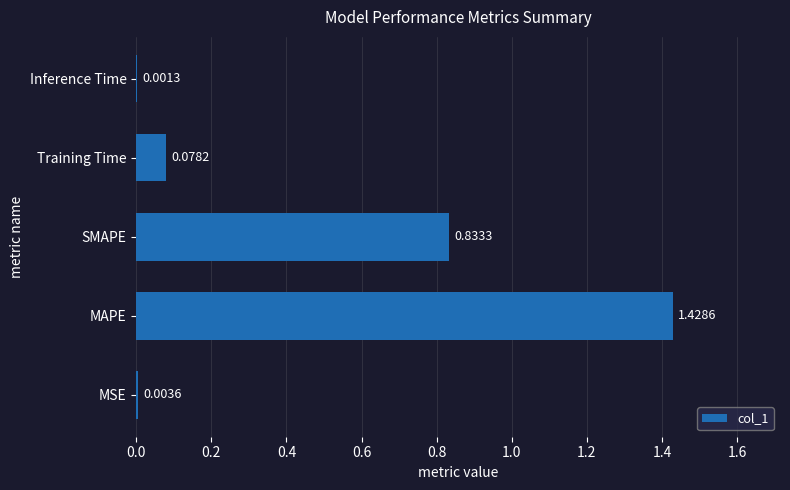

Which label corresponds to the largest value in the chart?

MAPE